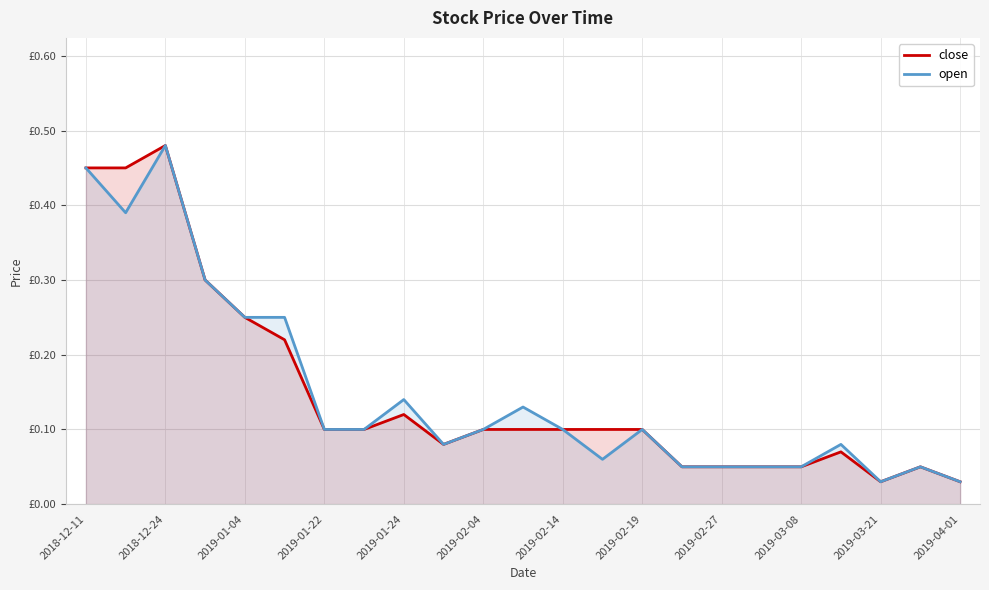

List the series in order of their peak value, highest first.

close, open